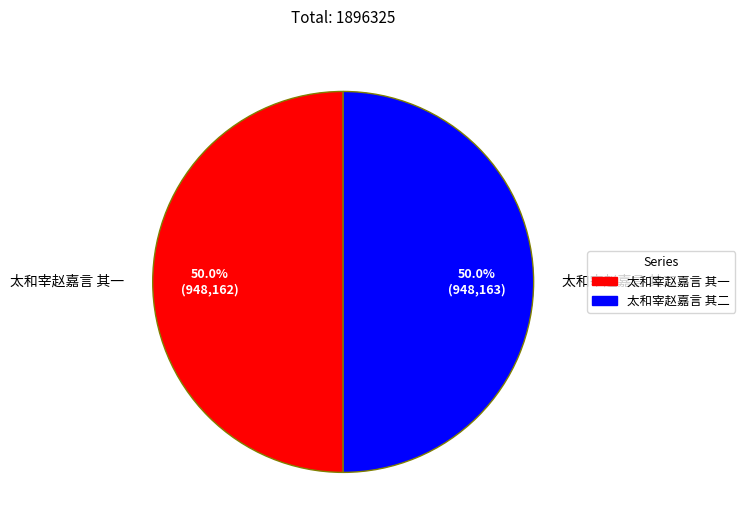

What is the total percentage of 太和宰赵嘉言 其一 and 太和宰赵嘉言 其二?

100.0%